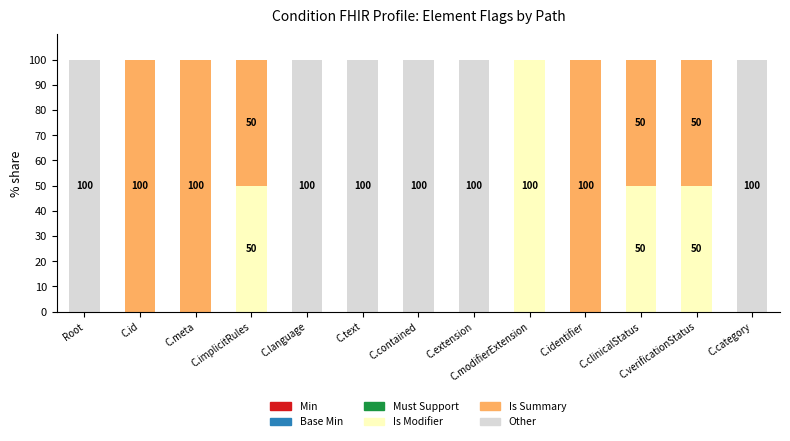

What is the maximum value for Is Modifier?

100